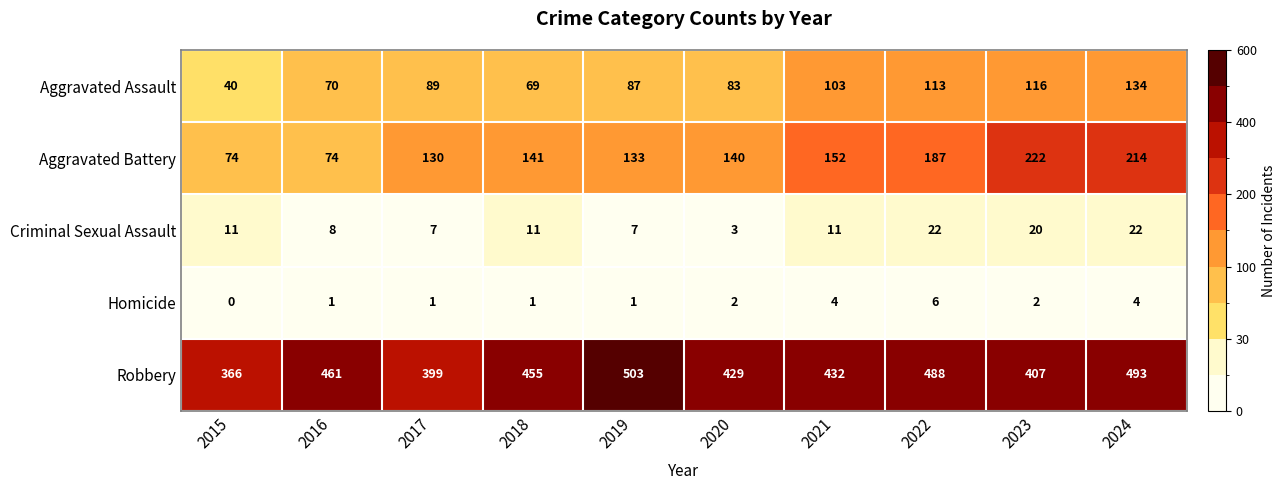

At which label does Robbery reach its peak?

2019